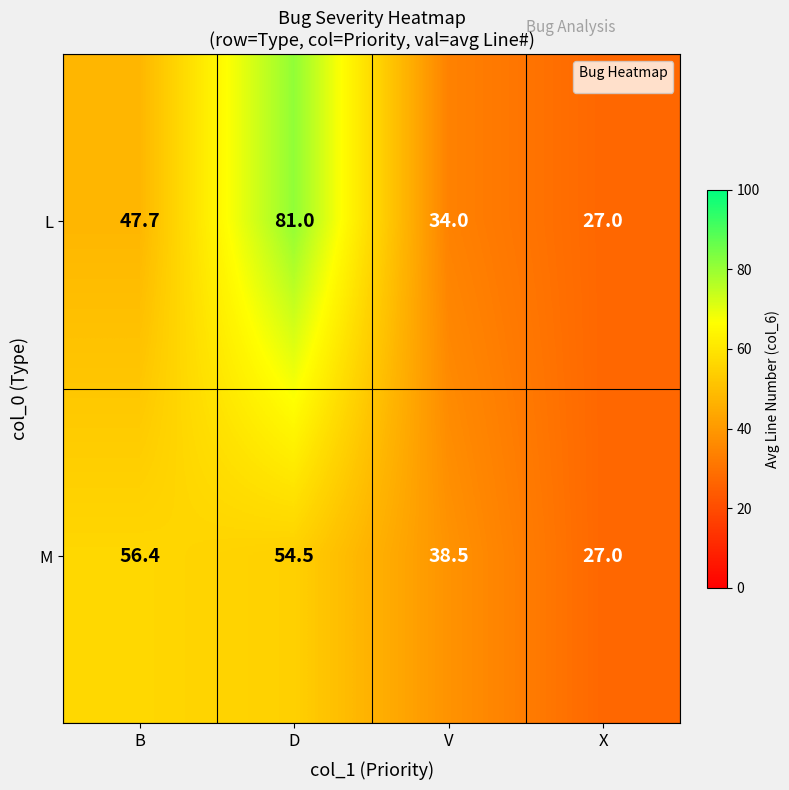

Is the value of M at V greater than the value of L at V?

Yes